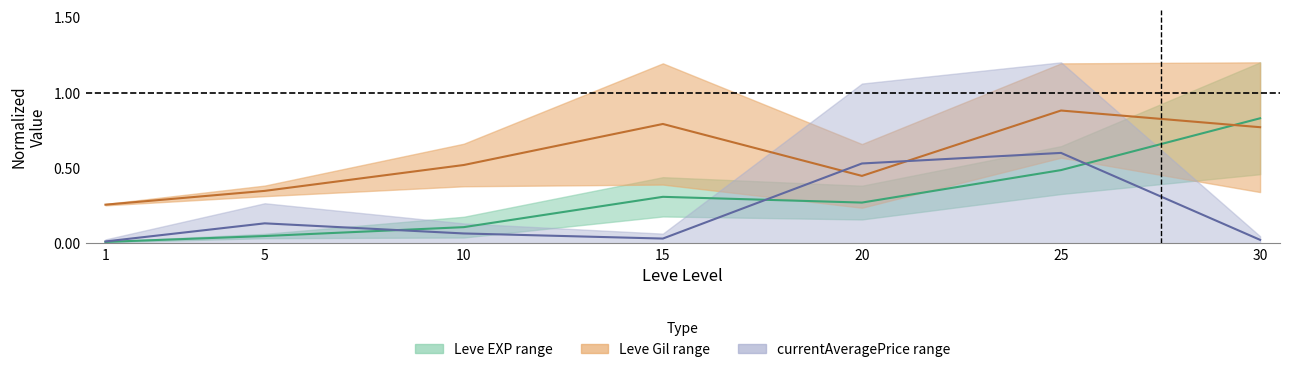

Which series has the widest spread of values?

Leve EXP lower